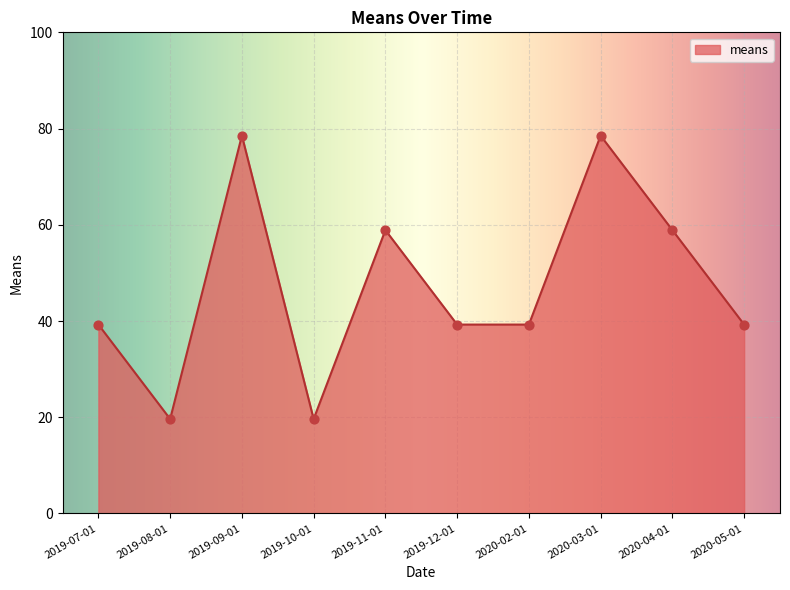

Between 2019-08-01 and 2020-05-01, which is larger?

2020-05-01